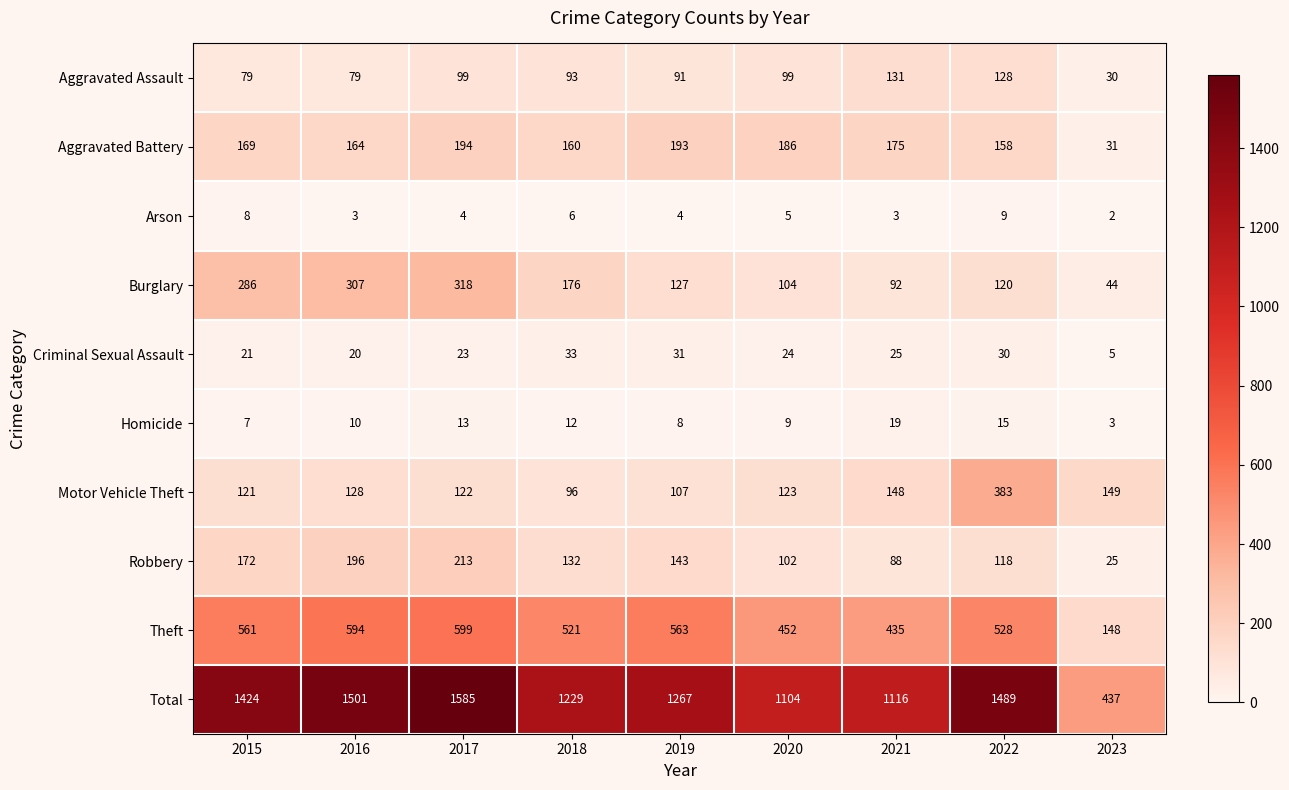

List the series in order of their peak value, highest first.

Total, Theft, Motor Vehicle Theft, Burglary, Robbery, Aggravated Battery, Aggravated Assault, Criminal Sexual Assault, Homicide, Arson